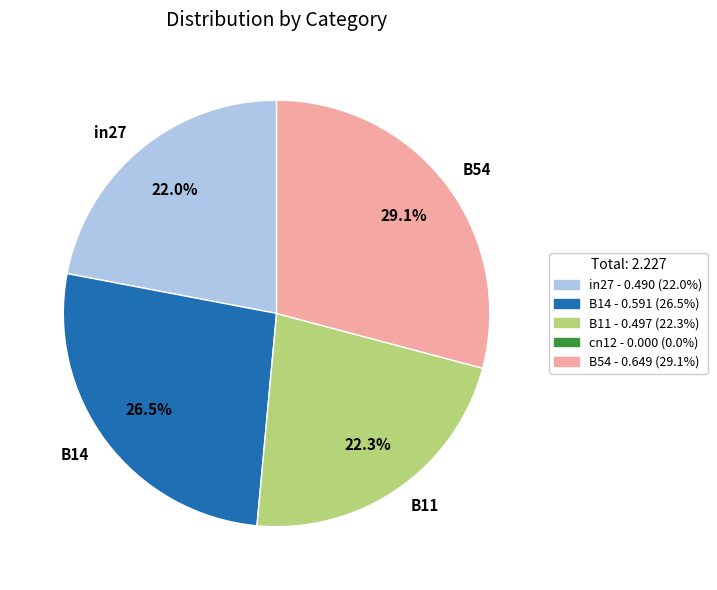

Is B54 the majority of the pie?

No